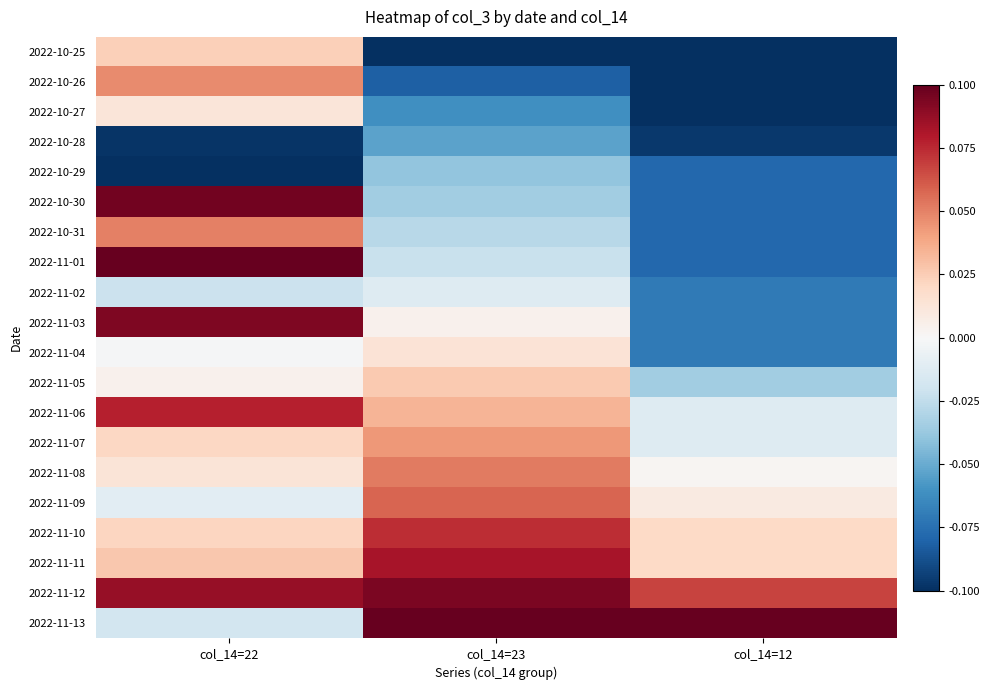

Reading right to left, list all the values displayed in this chart.

2022-10-25: col_14=12=-0.1	col_14=23=-0.1	col_14=22=0.0
2022-10-26: col_14=12=-0.1	col_14=23=-0.1	col_14=22=0.0
2022-10-27: col_14=12=-0.1	col_14=23=-0.1	col_14=22=0.0
2022-10-28: col_14=12=-0.1	col_14=23=-0.1	col_14=22=-0.1
2022-10-29: col_14=12=-0.1	col_14=23=-0.0	col_14=22=-0.1
2022-10-30: col_14=12=-0.1	col_14=23=-0.0	col_14=22=0.1
2022-10-31: col_14=12=-0.1	col_14=23=-0.0	col_14=22=0.1
2022-11-01: col_14=12=-0.1	col_14=23=-0.0	col_14=22=0.1
2022-11-02: col_14=12=-0.1	col_14=23=-0.0	col_14=22=-0.0
2022-11-03: col_14=12=-0.1	col_14=23=0.0	col_14=22=0.1
2022-11-04: col_14=12=-0.1	col_14=23=0.0	col_14=22=-0.0
2022-11-05: col_14=12=-0.0	col_14=23=0.0	col_14=22=0.0
2022-11-06: col_14=12=-0.0	col_14=23=0.0	col_14=22=0.1
2022-11-07: col_14=12=-0.0	col_14=23=0.0	col_14=22=0.0
2022-11-08: col_14=12=0.0	col_14=23=0.1	col_14=22=0.0
2022-11-09: col_14=12=0.0	col_14=23=0.1	col_14=22=-0.0
2022-11-10: col_14=12=0.0	col_14=23=0.1	col_14=22=0.0
2022-11-11: col_14=12=0.0	col_14=23=0.1	col_14=22=0.0
2022-11-12: col_14=12=0.1	col_14=23=0.1	col_14=22=0.1
2022-11-13: col_14=12=0.1	col_14=23=0.1	col_14=22=-0.0